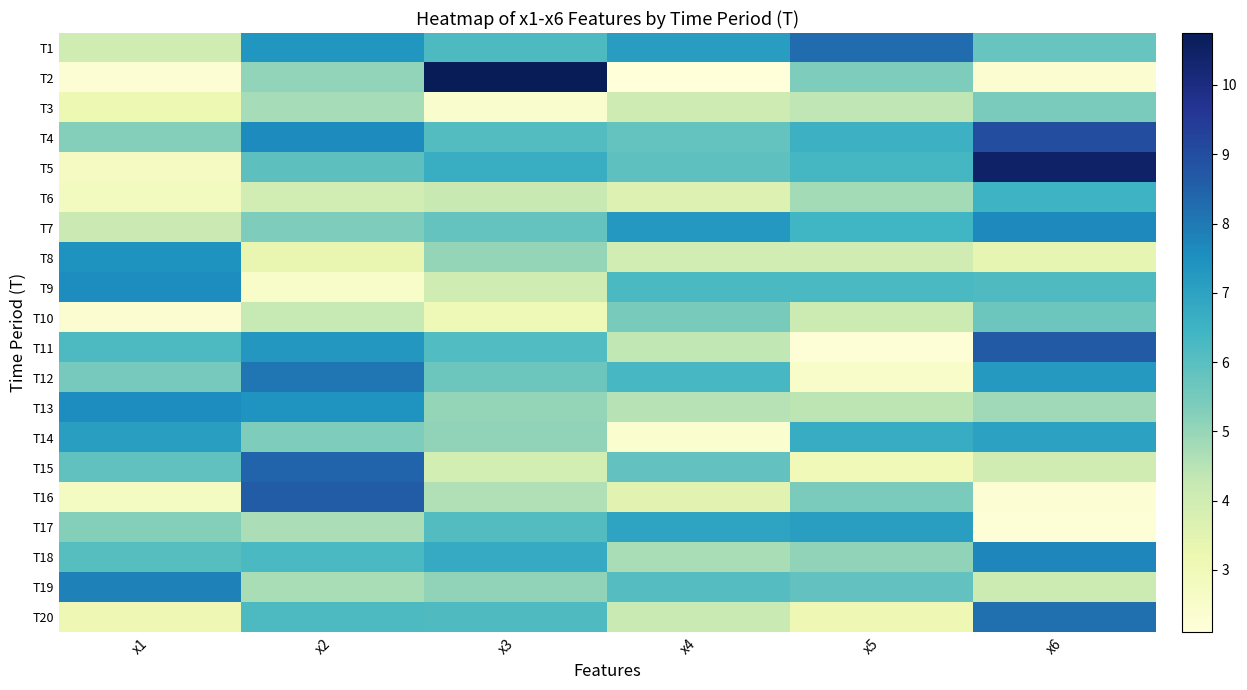

What is the total value across all series at x4?

100.4